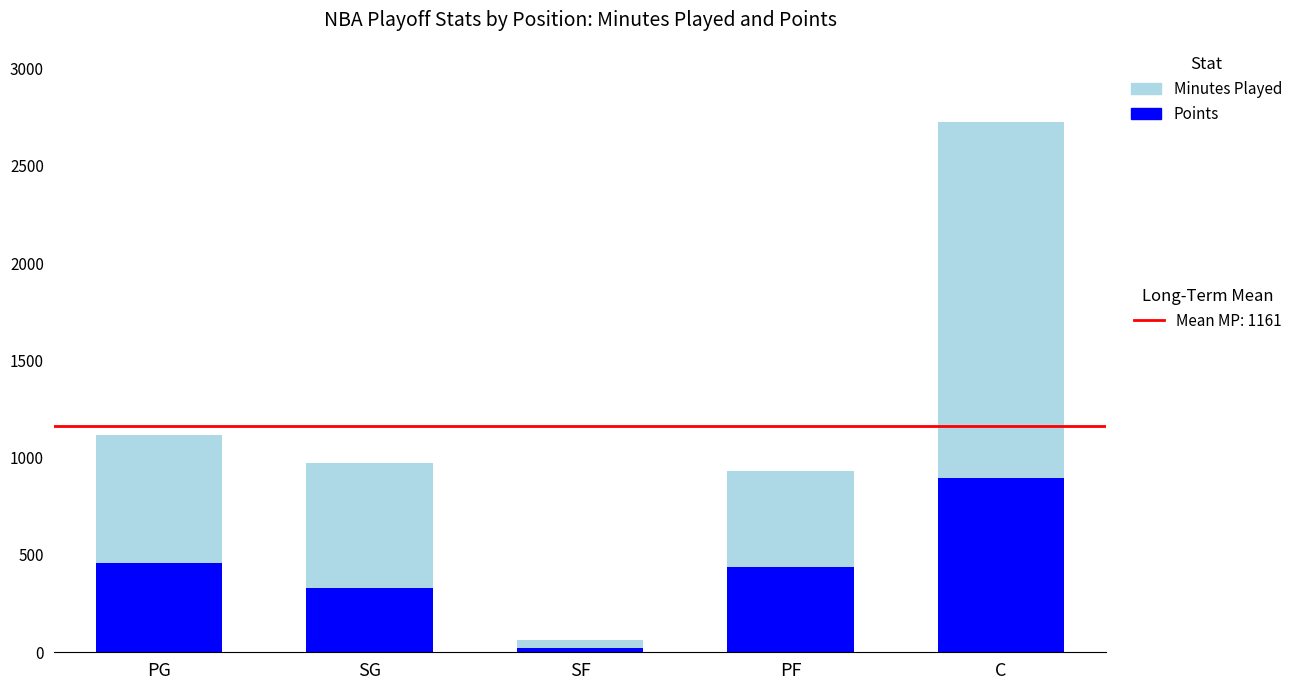

What is the total value across all series at PF?

934